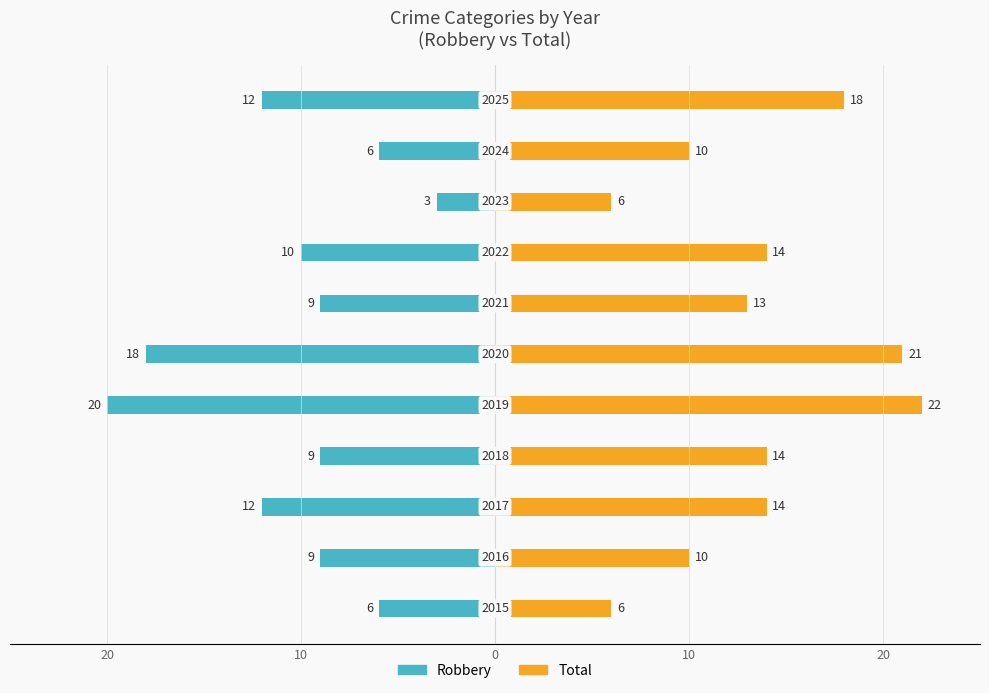

Which series has the largest total across all categories?

Total